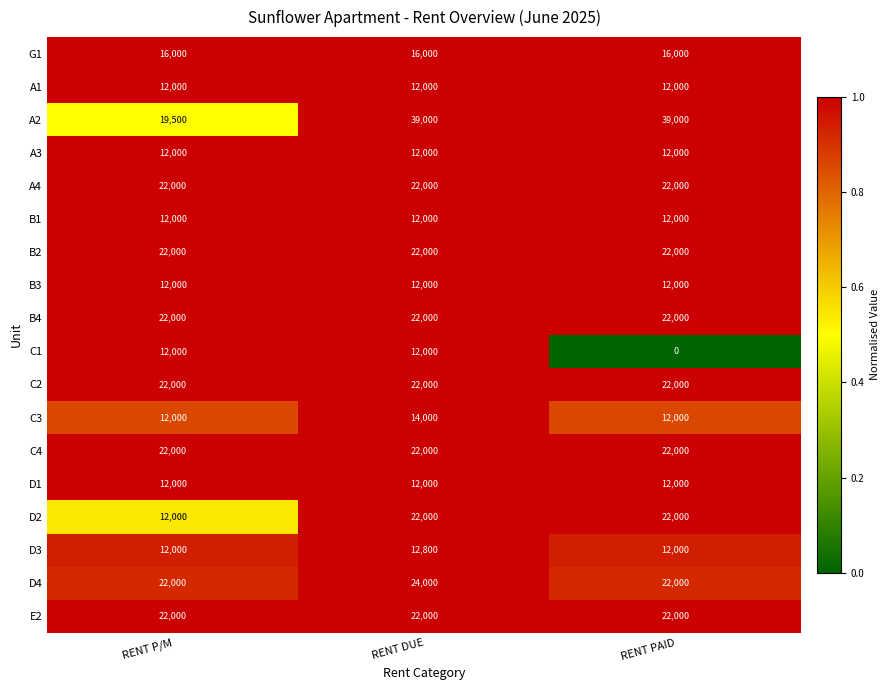

Which series has the largest range (max minus min)?

A2